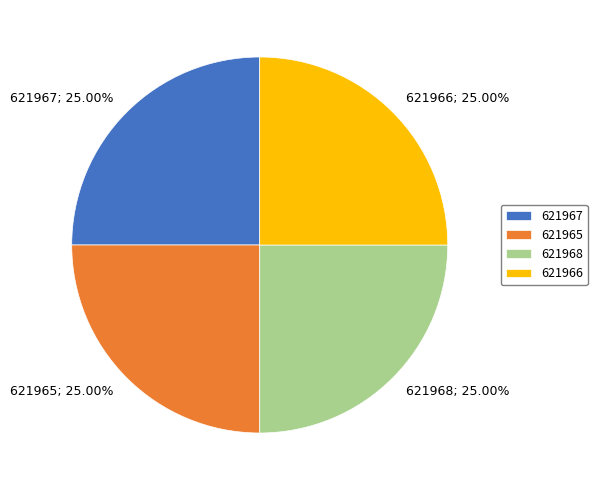

Does 621968; 25.00% account for over 50% of the chart?

No